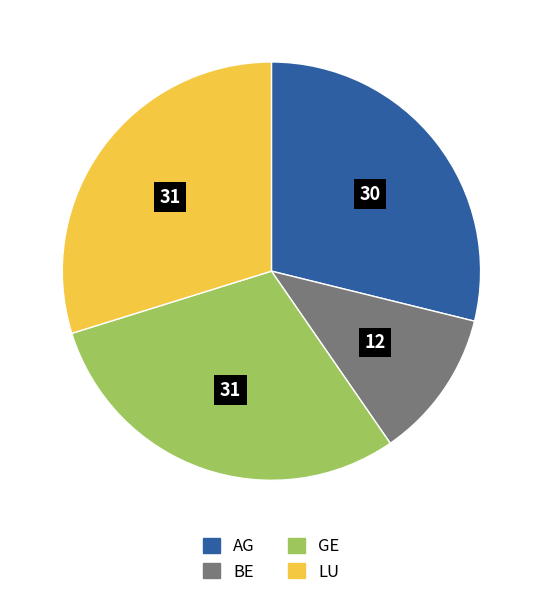

Do LU and BE together represent more than half of the pie?

No